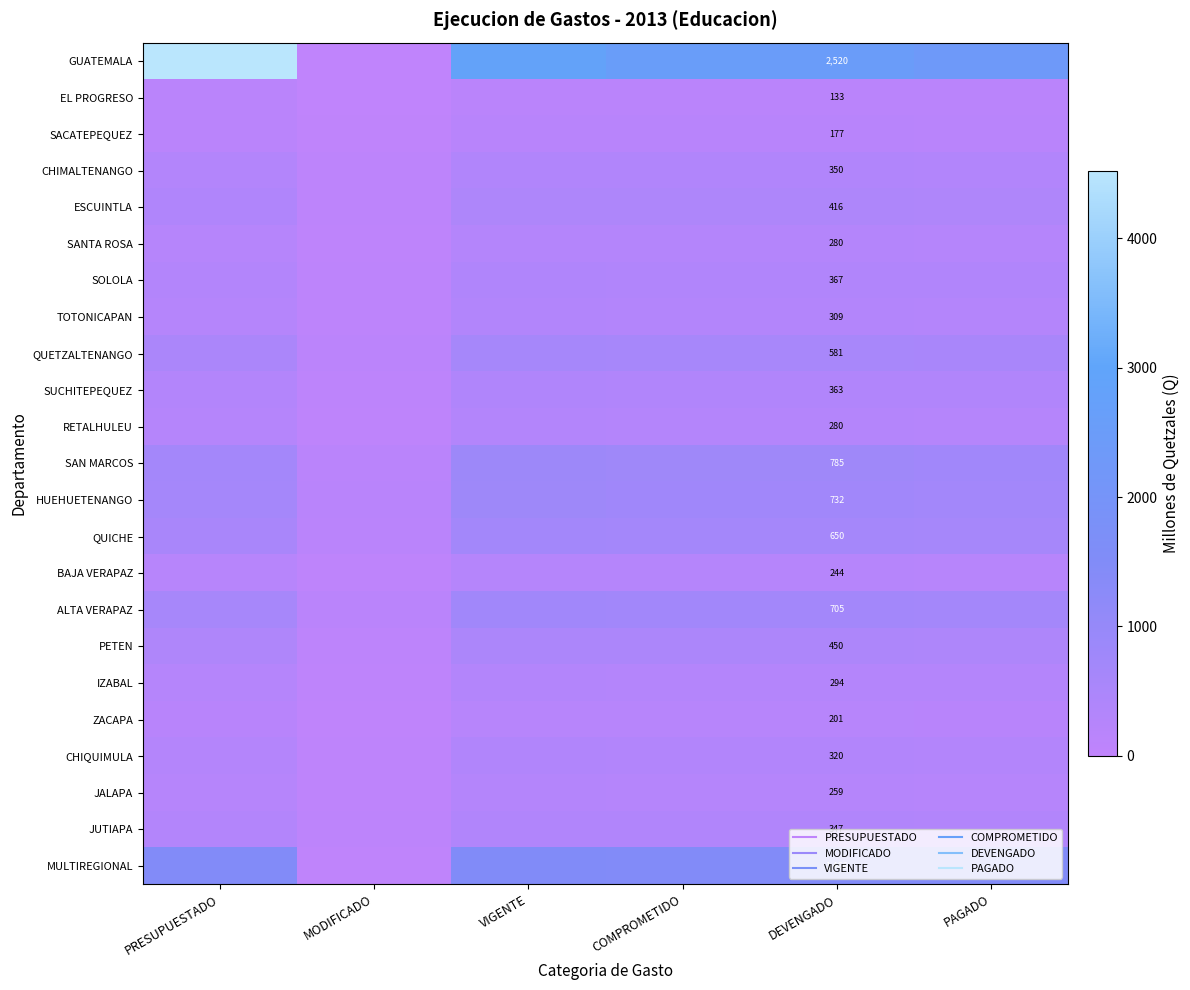

How many distinct data groups are displayed?

23